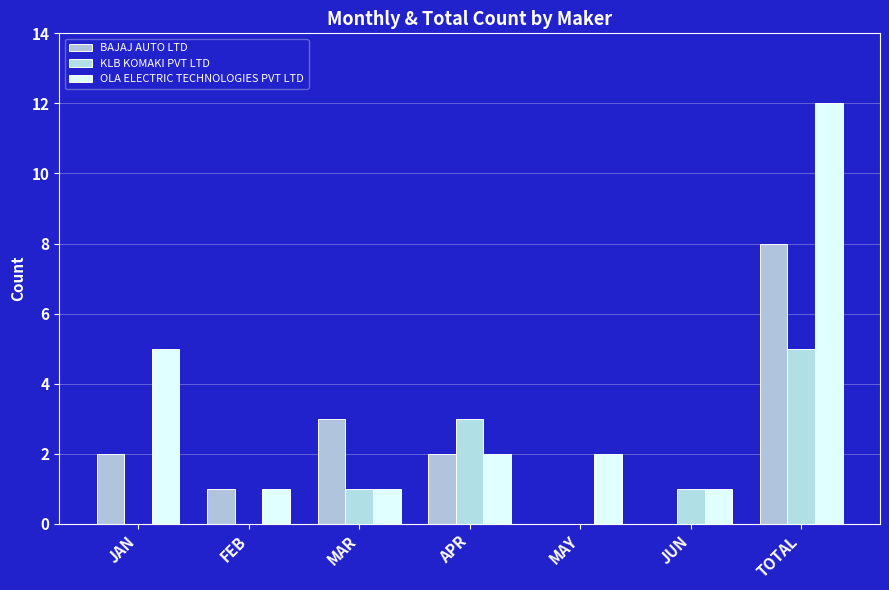

Reading left to right, extract all data points from this chart.

BAJAJ AUTO LTD: JAN=2	FEB=1	MAR=3	APR=2	MAY=0	JUN=0	TOTAL=8
KLB KOMAKI PVT LTD: JAN=0	FEB=0	MAR=1	APR=3	MAY=0	JUN=1	TOTAL=5
OLA ELECTRIC TECHNOLOGIES PVT LTD: JAN=5	FEB=1	MAR=1	APR=2	MAY=2	JUN=1	TOTAL=12